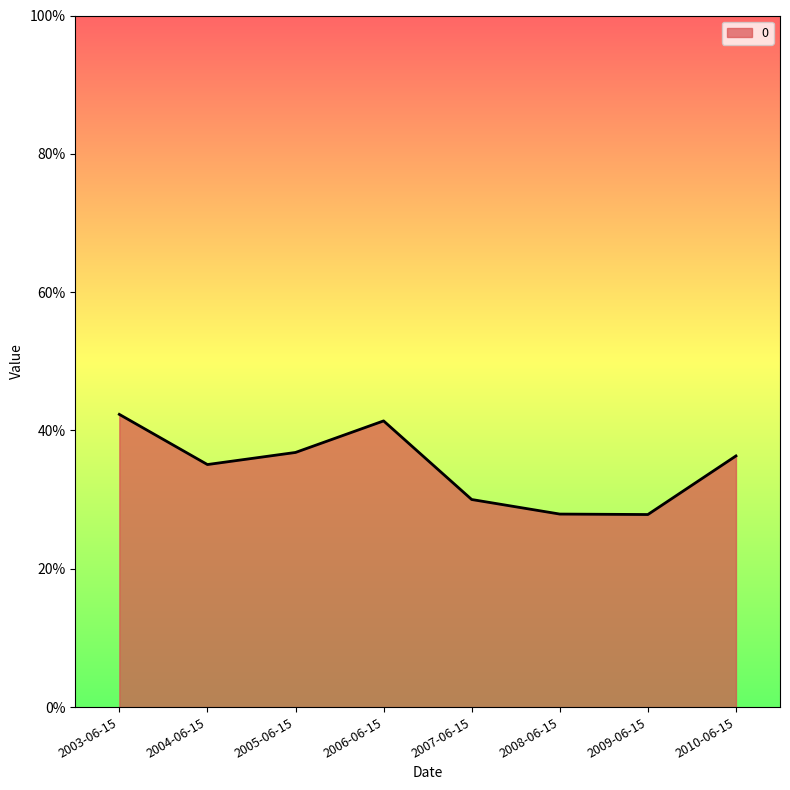

Does the chart display data point markers on the line(s)?

No